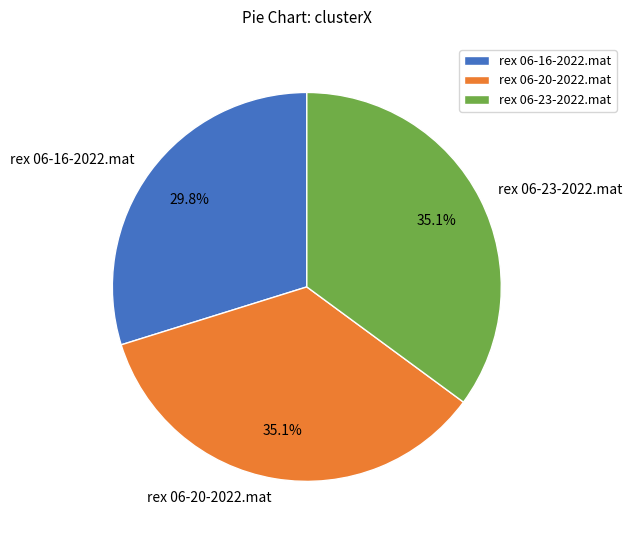

True or false: rex 06-23-2022.mat accounts for 35% of the total.

True